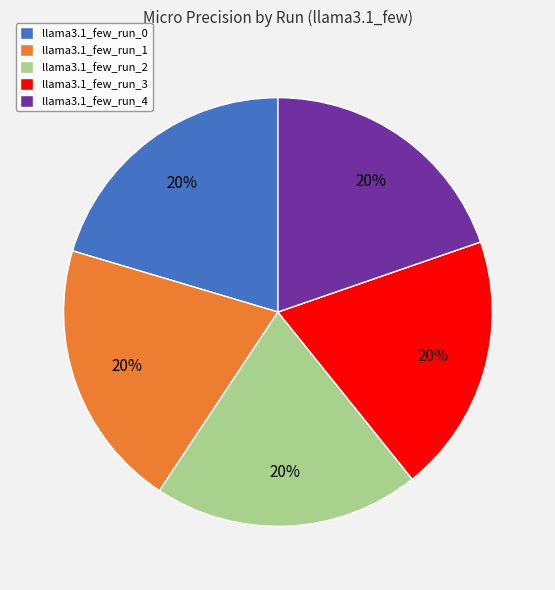

To the nearest percent, what portion does llama3.1_few_run_0 represent?

20%